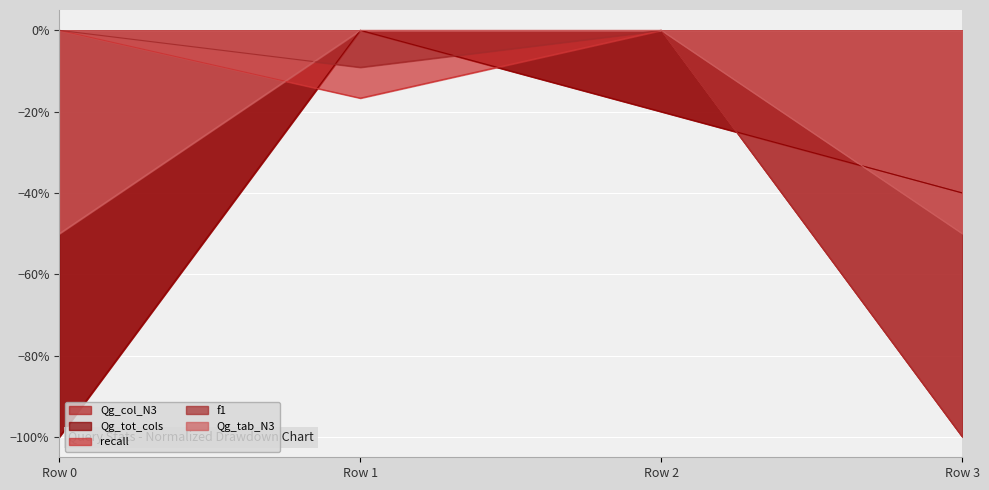

What is the value of the Qg_col_N3 point at the 4th from the left?

-0.4